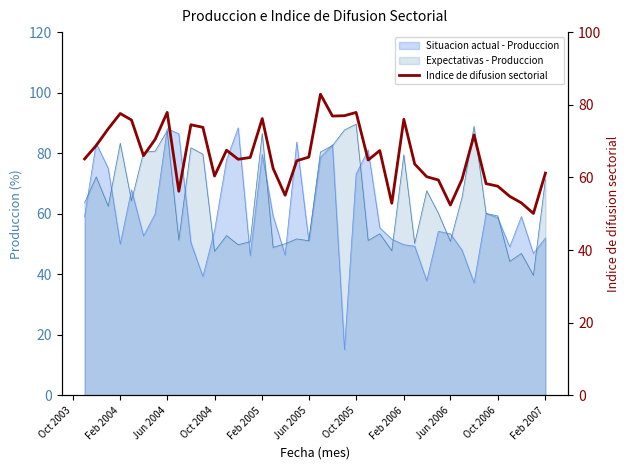

True or false: there are more than 1 points higher than both neighbors.

True